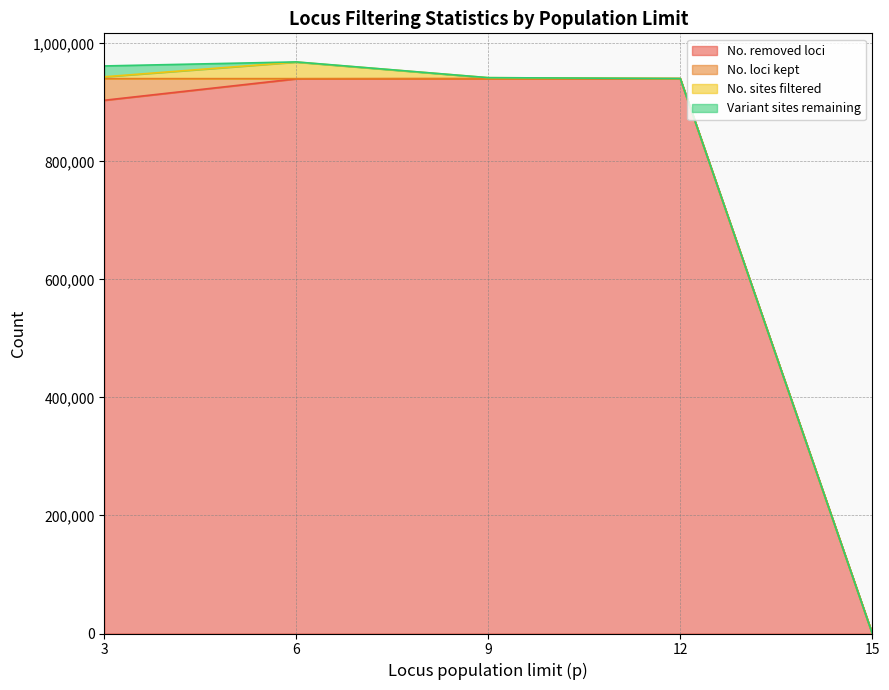

Between 3 and 15, which is larger?

3